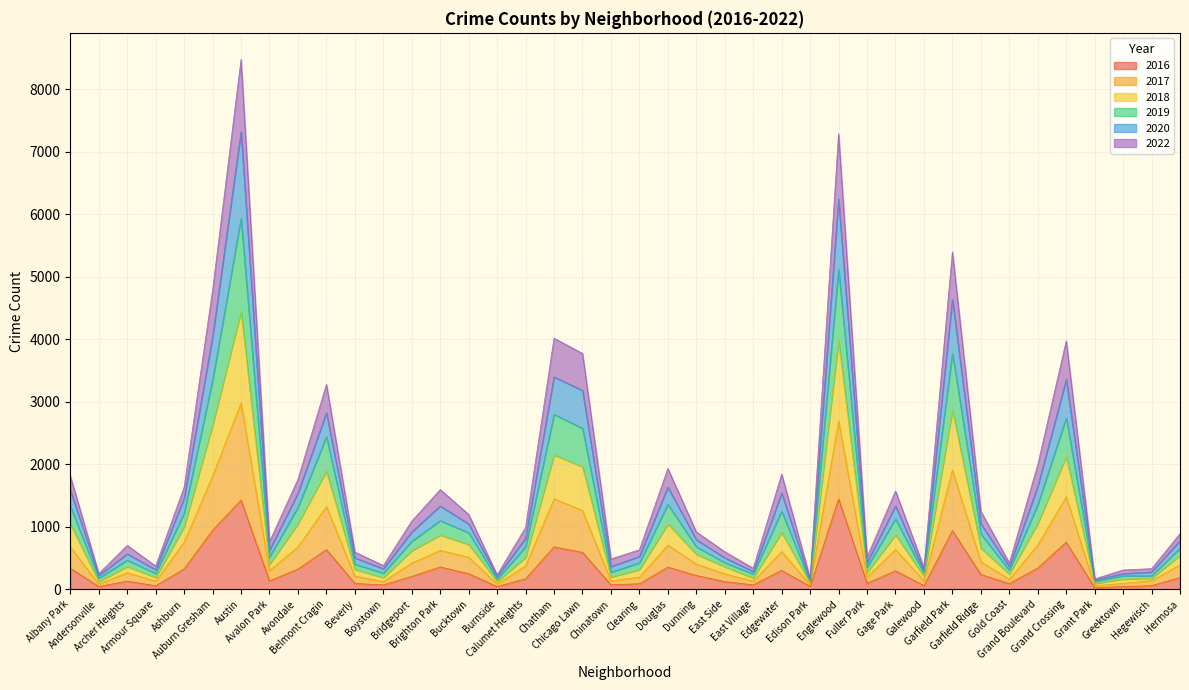

Where does the 2019 series first go above 816?

Albany Park